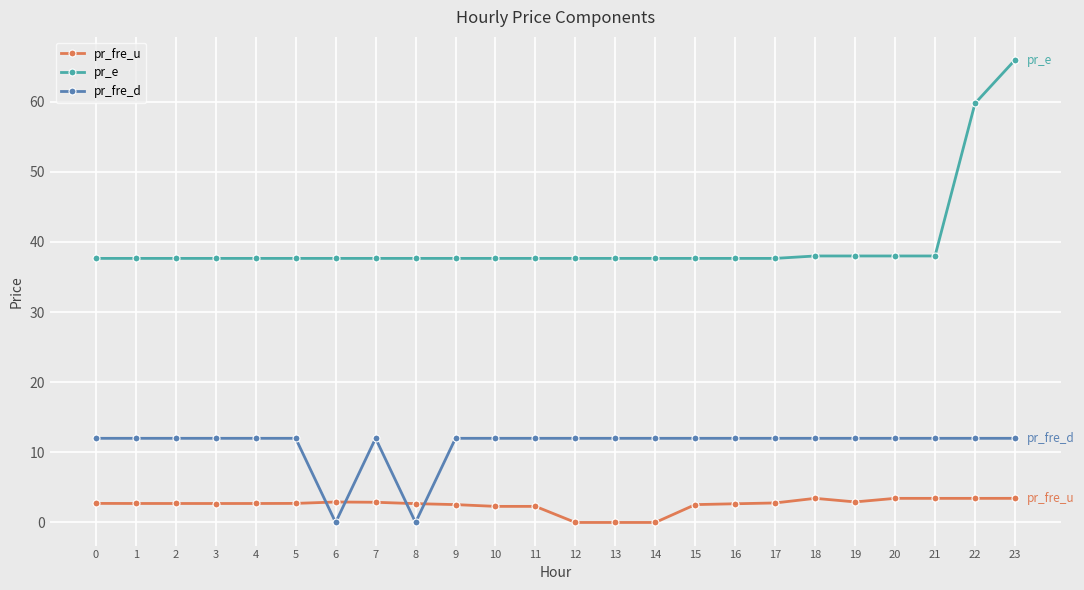

True or false: pr_fre_d has more than 0 points higher than both neighbors.

True